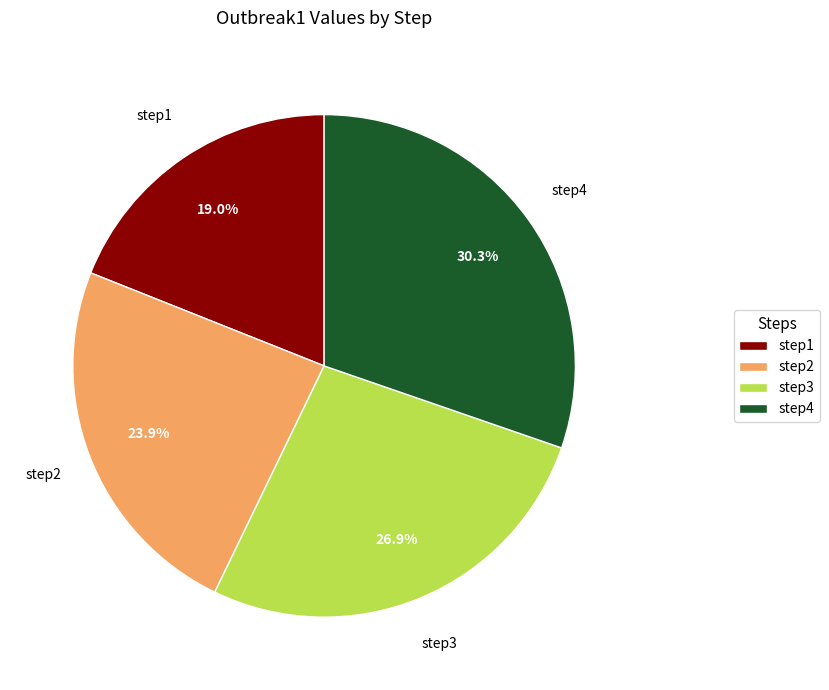

To the nearest percent, what is the combined percentage of step1 and step2?

43%